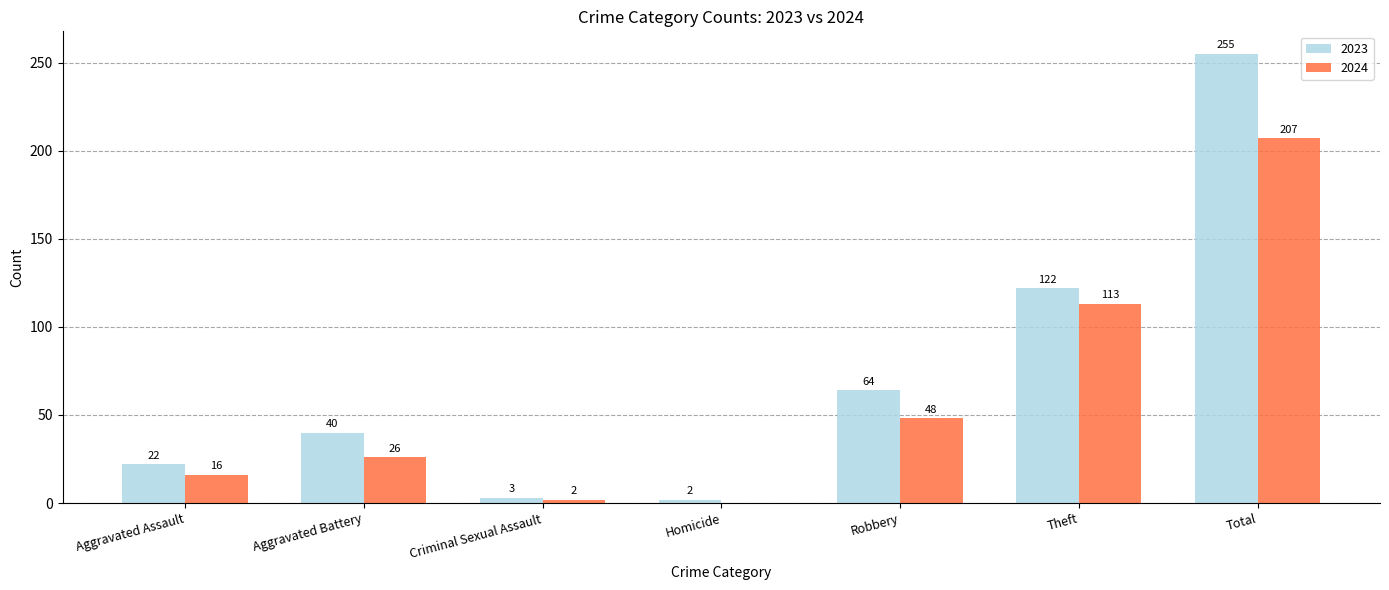

What value does the 2023 series have at Robbery, to the nearest 50?

50